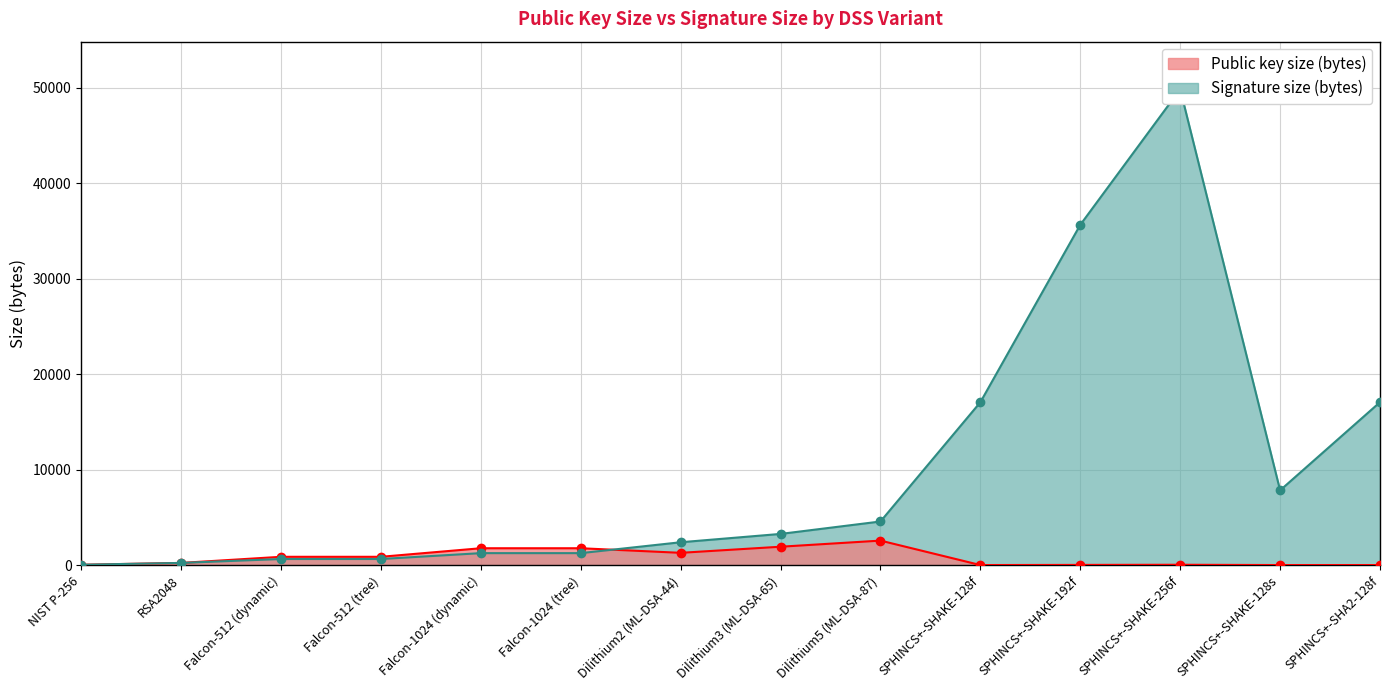

What are all the series names shown in the legend?

Public key size (bytes), Signature size (bytes)